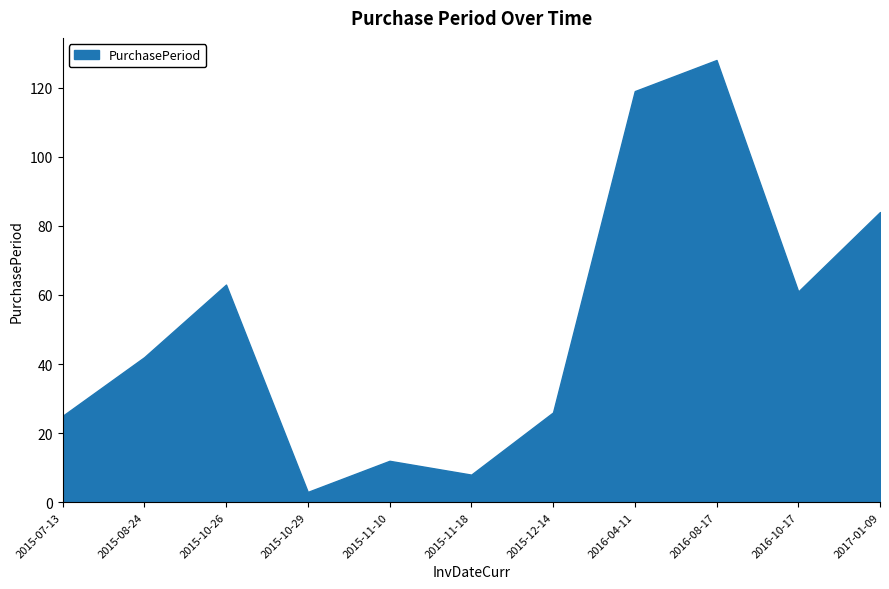

What position from the right is 2015-10-29?

8